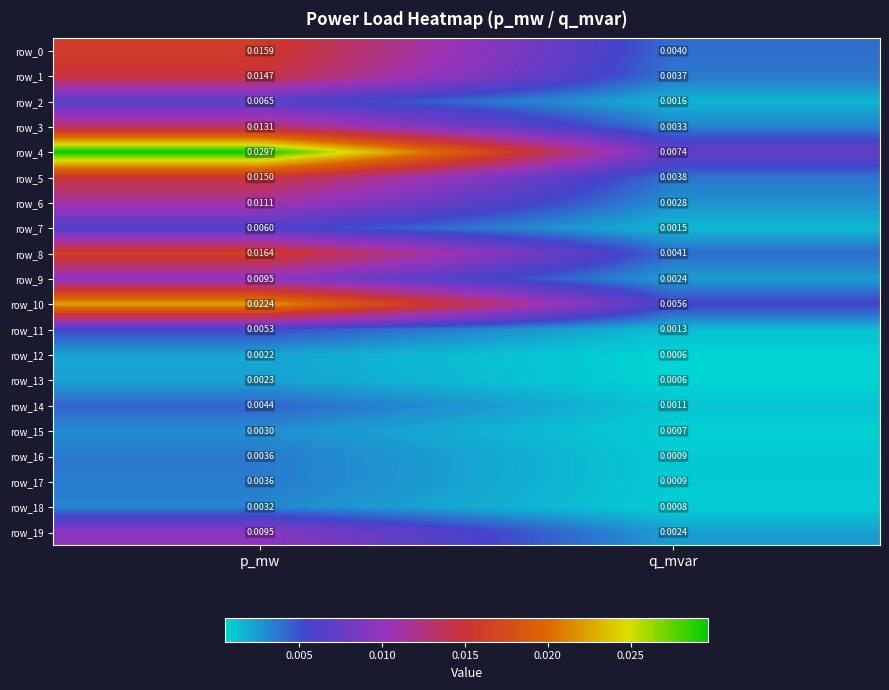

List the labels in order of row_1 value, smallest first.

q_mvar, p_mw